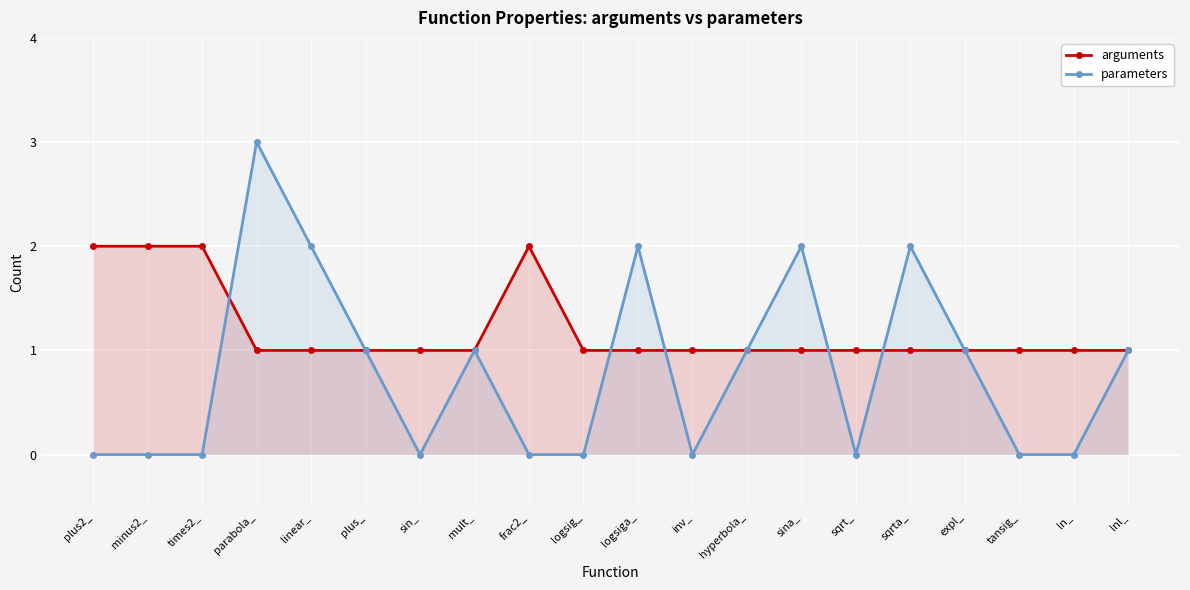

What is the average value of the arguments series?

1